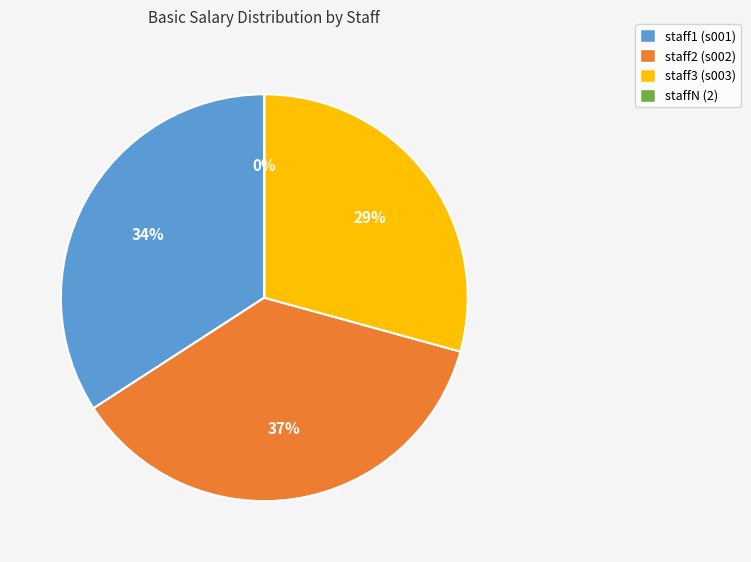

Does any single category account for the majority?

No